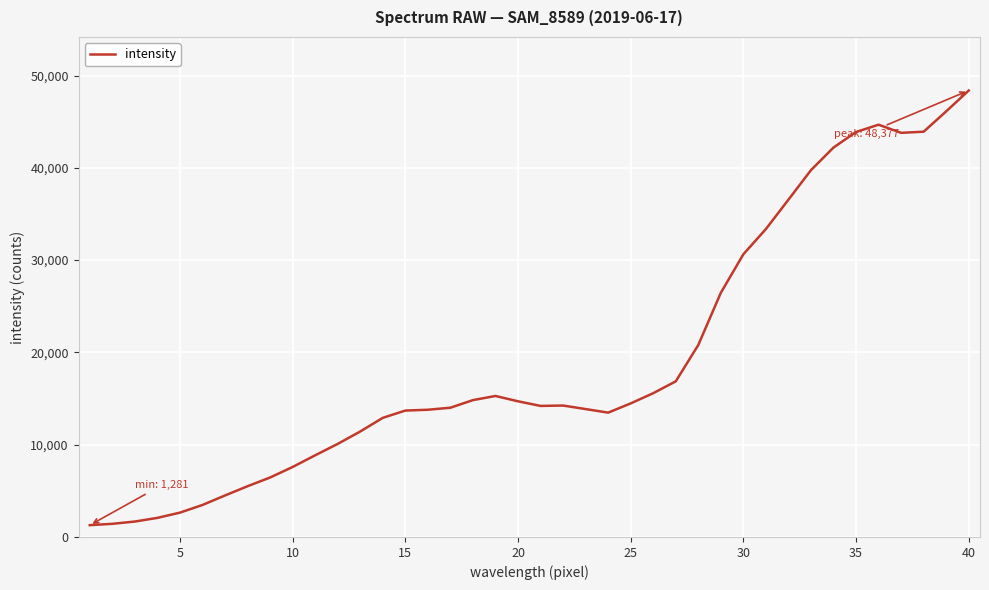

What is the maximum value shown in the chart?

48377